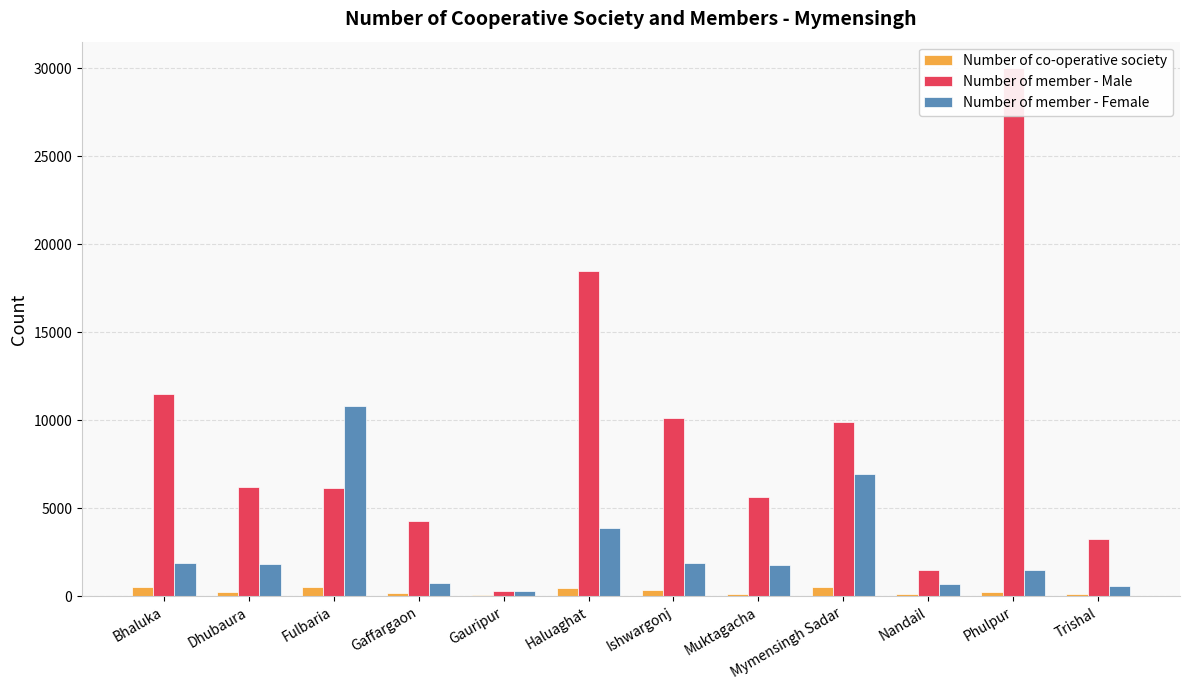

What is the average value of the Number of co-operative society series?

289